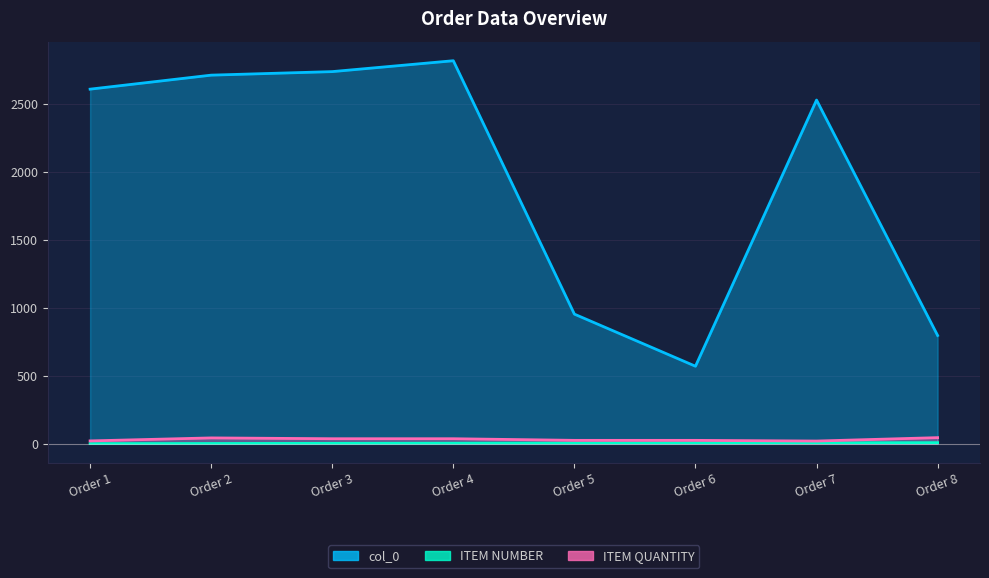

True or false: ITEM NUMBER and col_0 cross at least once.

False